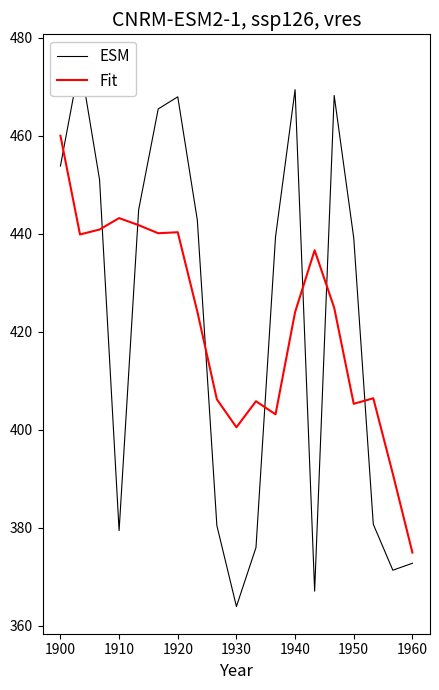

What is the difference between the maximum and minimum values in the Fit series?

85.1